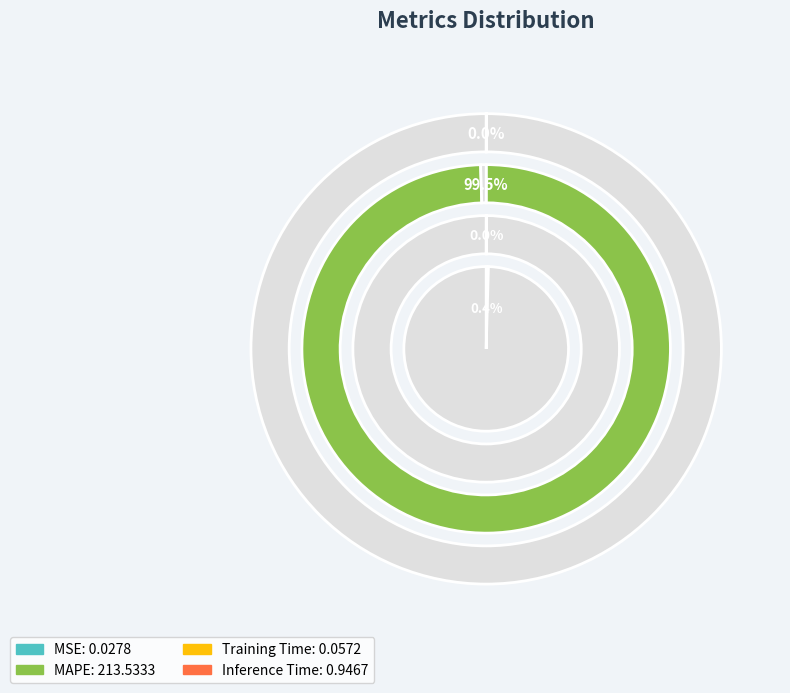

To the nearest percent, what is the combined percentage of MSE and MAPE?

100%